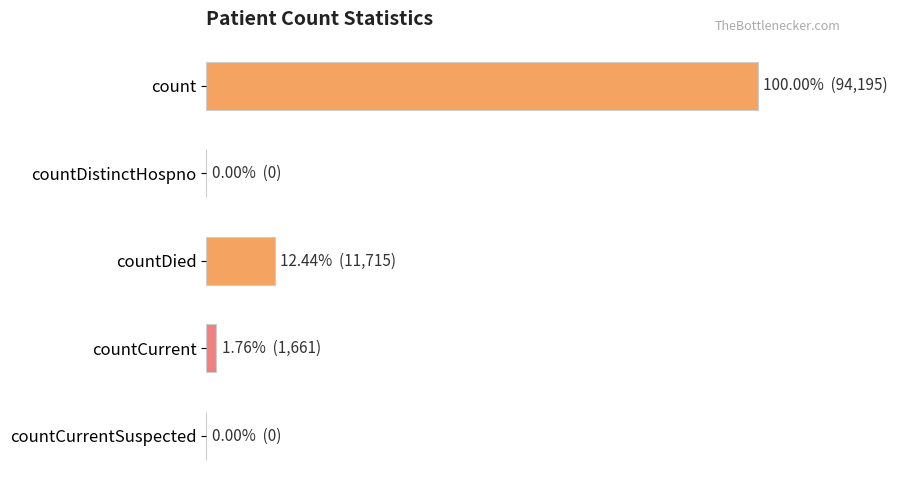

How many data points does each series have?

5